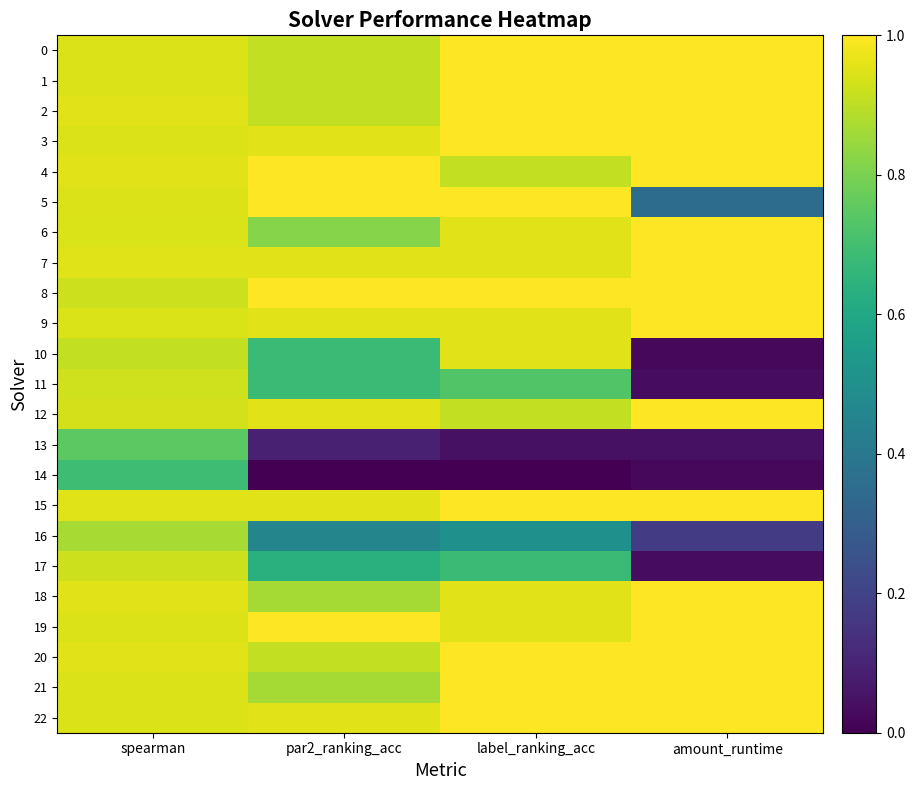

Rank the series by their maximum value, from lowest to highest.

14, 13, 16, 17, 11, 10, 0, 1, 2, 3, 4, 5, 6, 7, 8, 9, 12, 15, 18, 19, 20, 21, 22